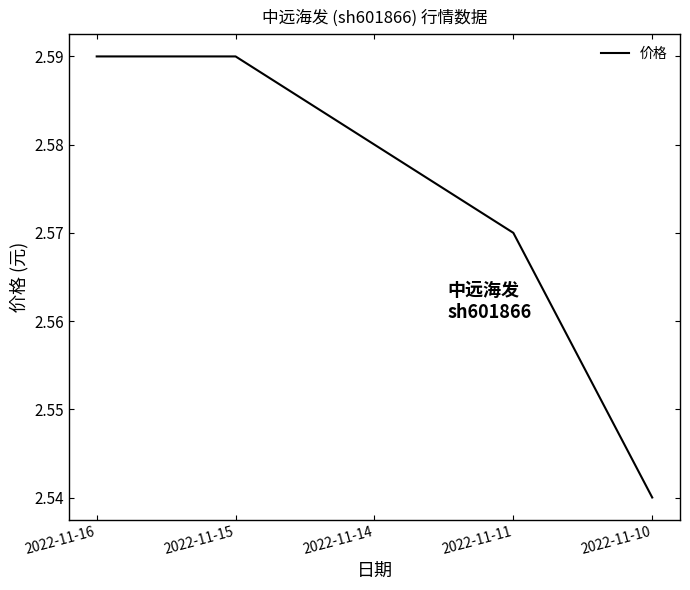

Which category has the lowest value across all series?

2022-11-10